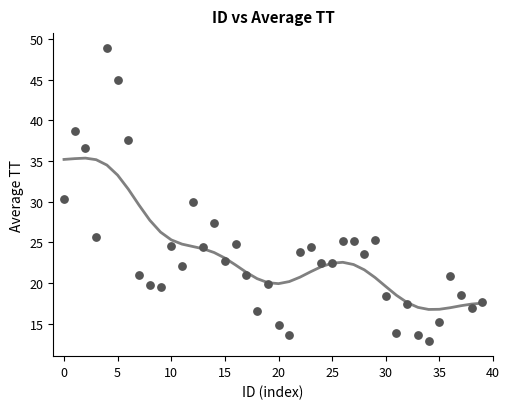

What is the range of Y values (max minus min)?

36.1